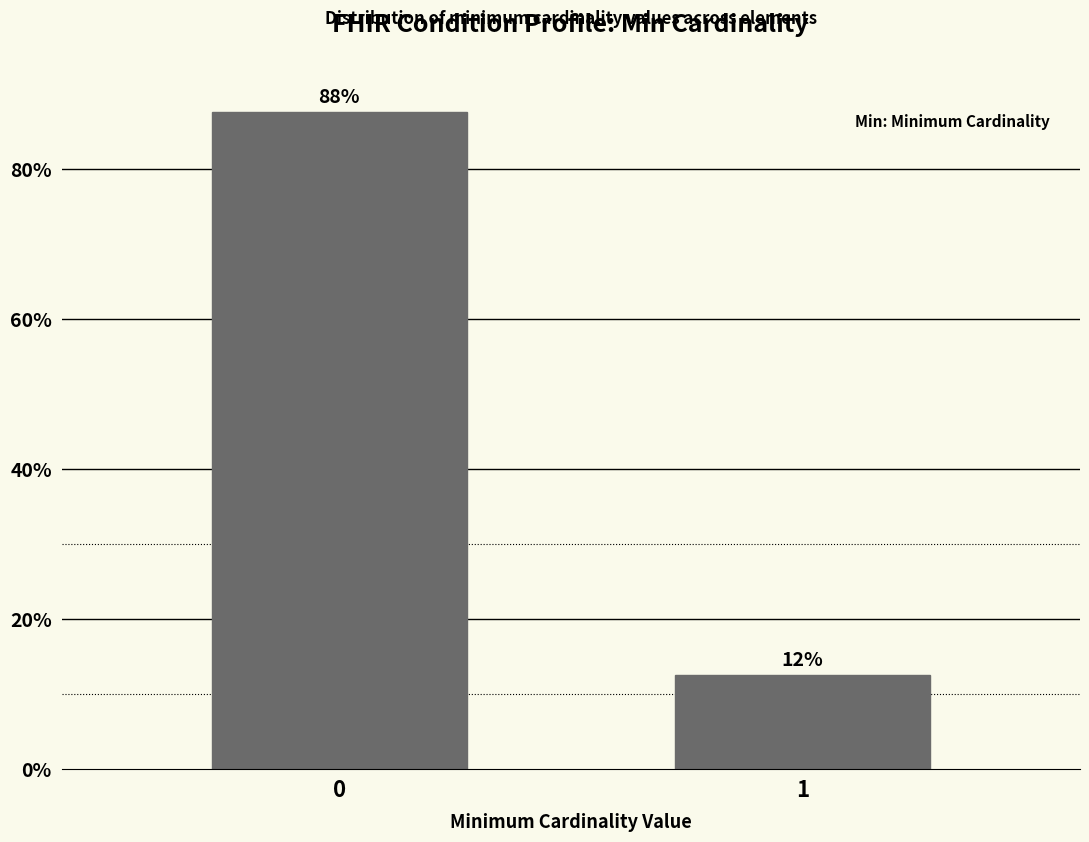

Reading right to left, extract all data points from this chart.

12.5	87.5